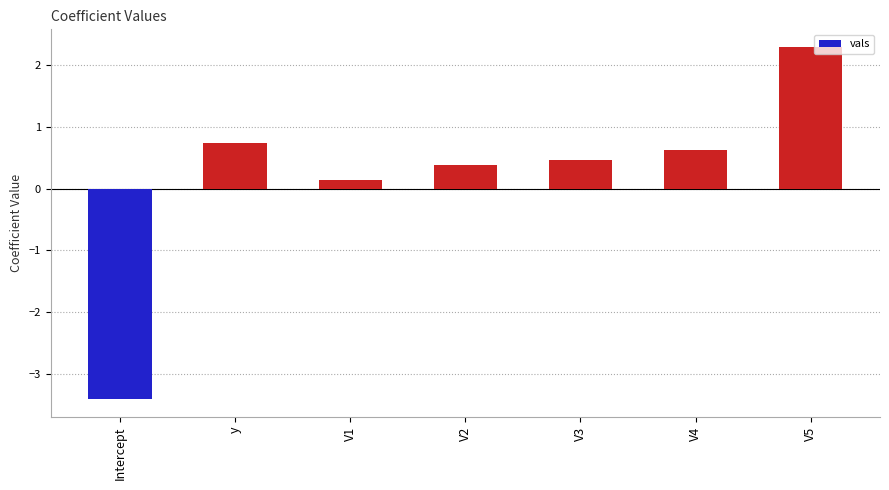

What is the change in value from y to V2?

-0.3